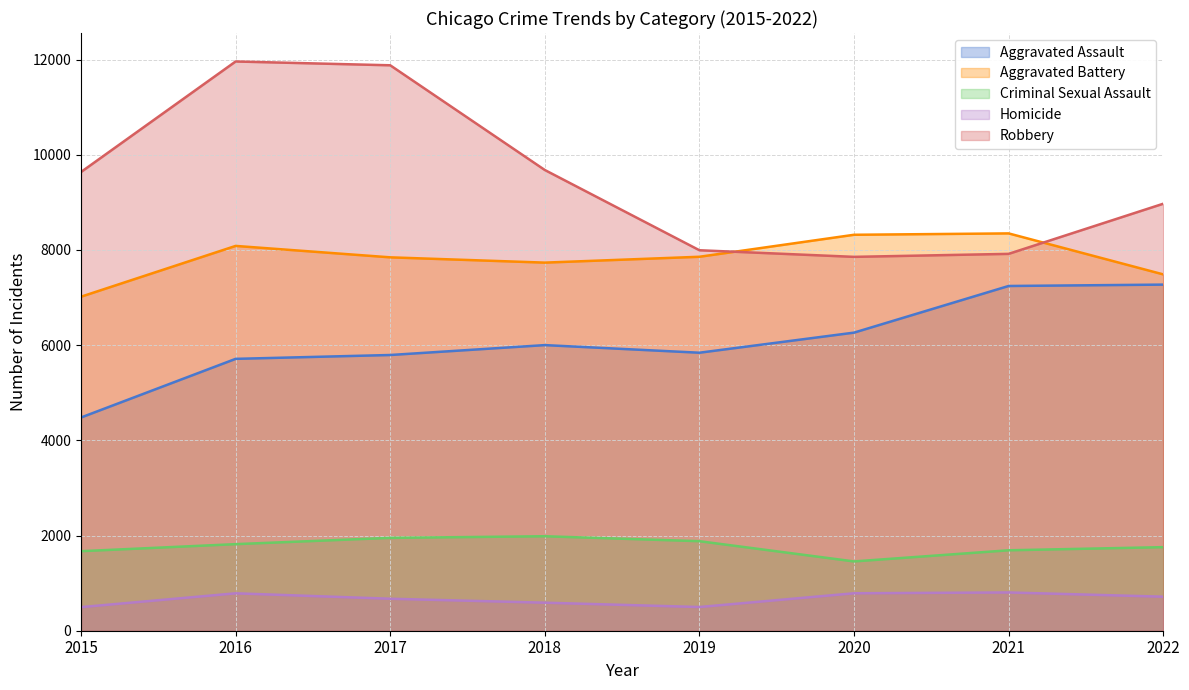

Read the Robbery value at 2018, to the nearest 100.

9700